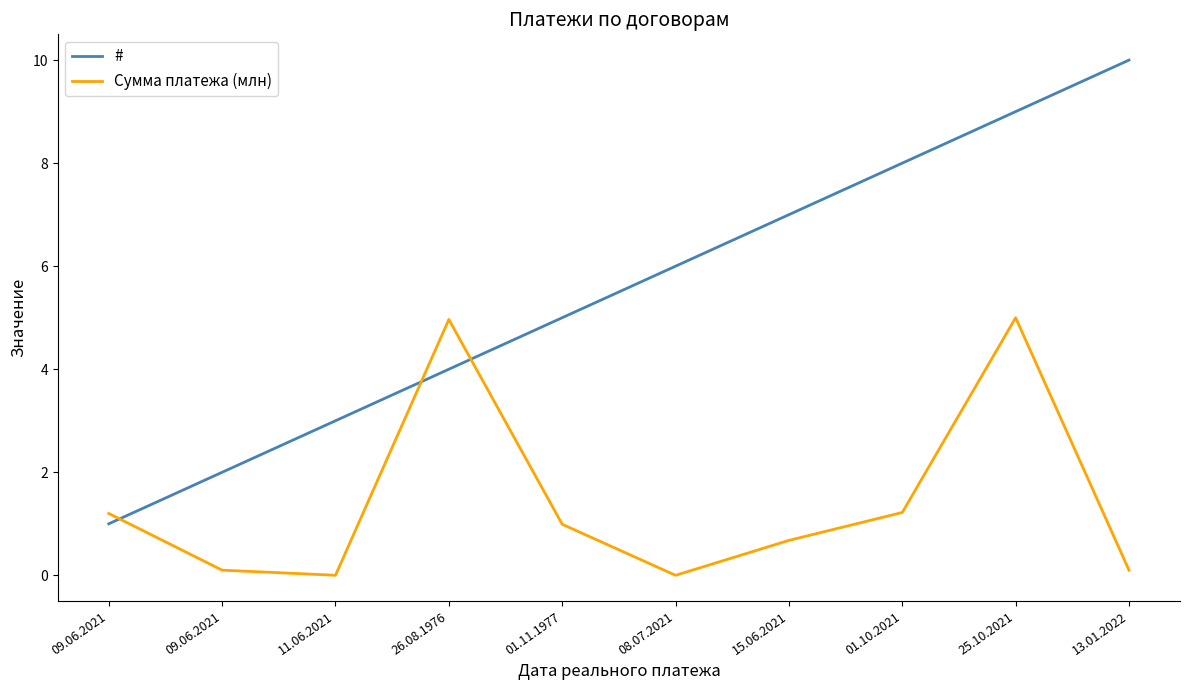

Rank the series by their maximum value, from lowest to highest.

Сумма платежа (млн), #